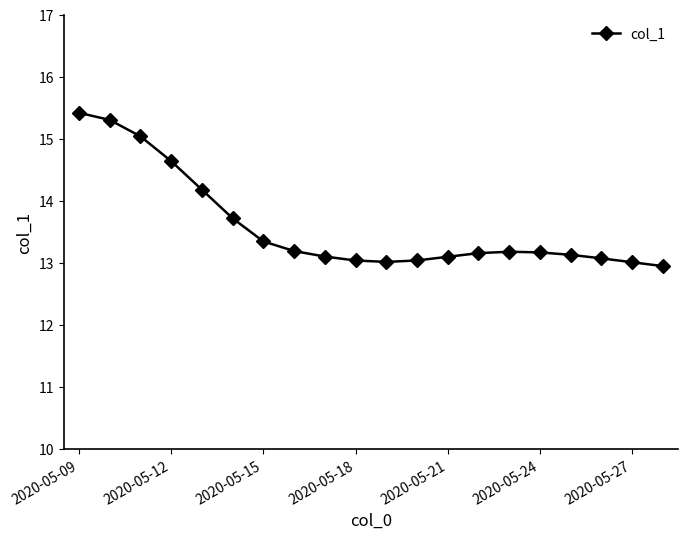

What is the value of the 2nd point from the left?

15.3